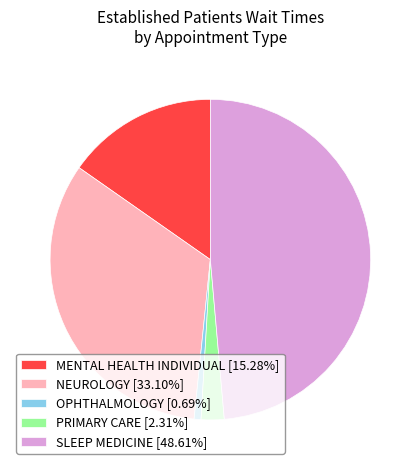

Combined, do NEUROLOGY [33.10%] and SLEEP MEDICINE [48.61%] account for over 50%?

Yes